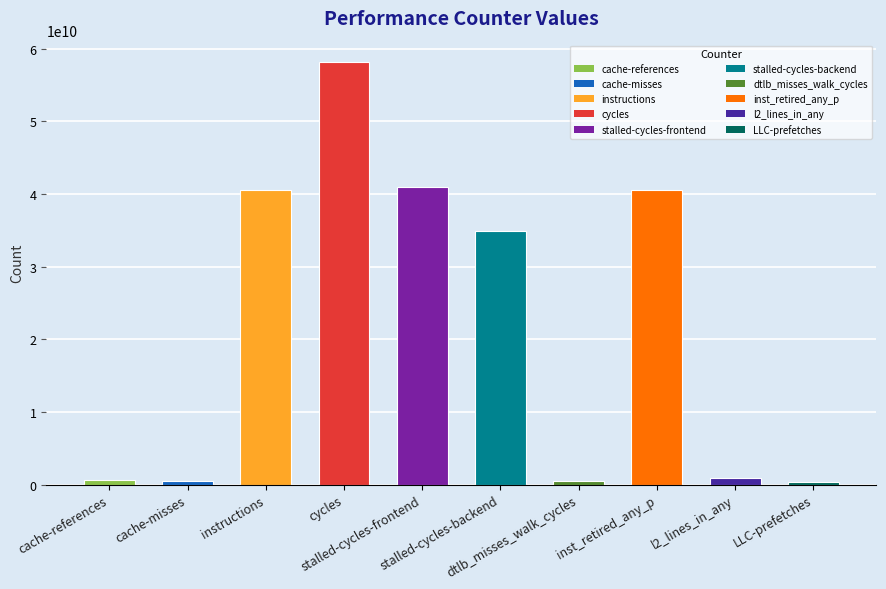

What is the value of the 5th bar from the left?

41017854074